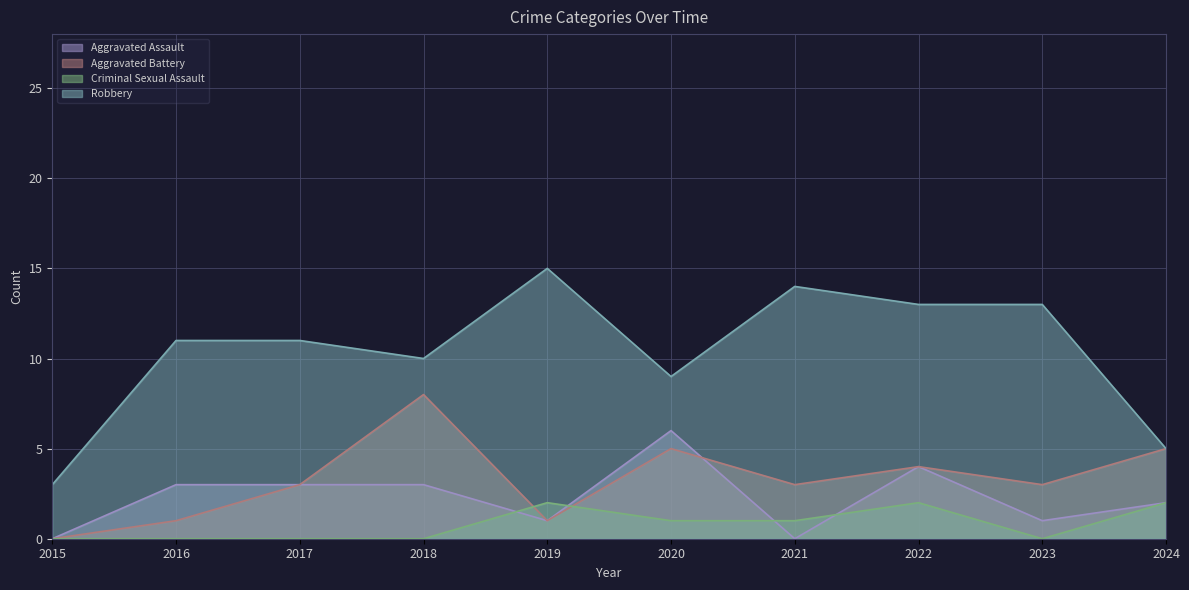

Where is the first local maximum for Criminal Sexual Assault?

2019